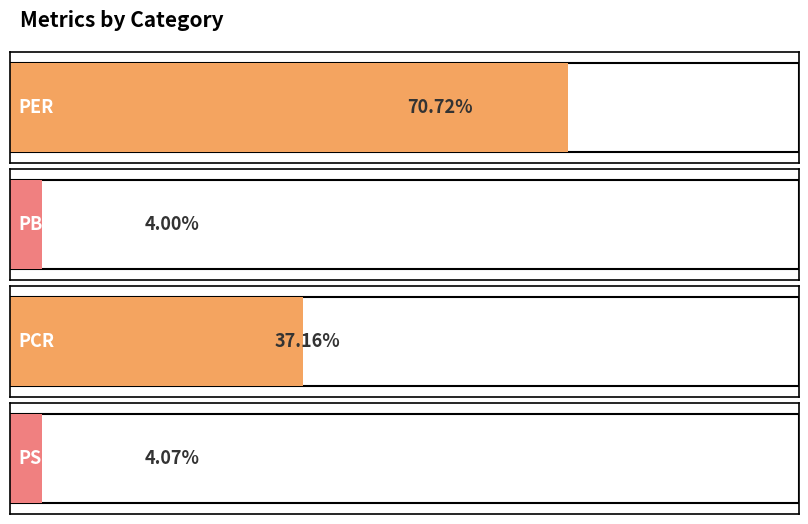

What value does the data have at PER?

70.7